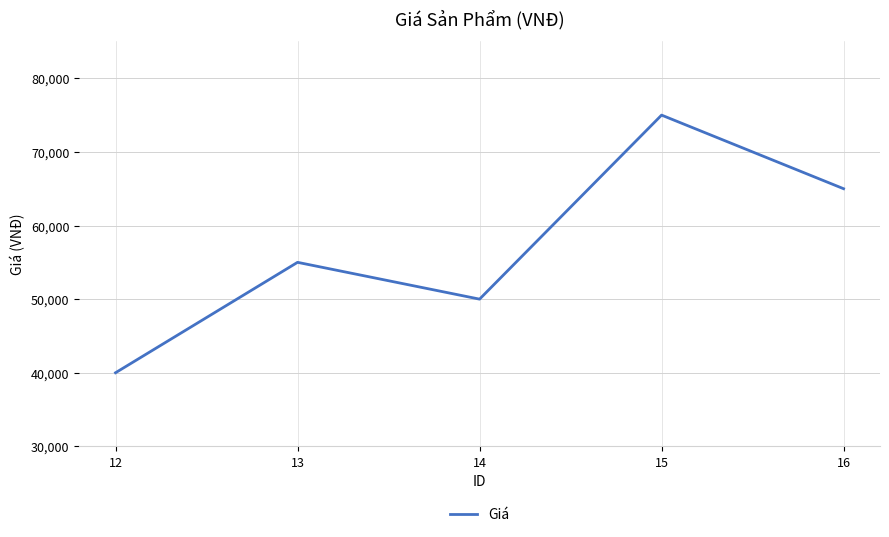

True or false: the data shows 50000 at 14.

True